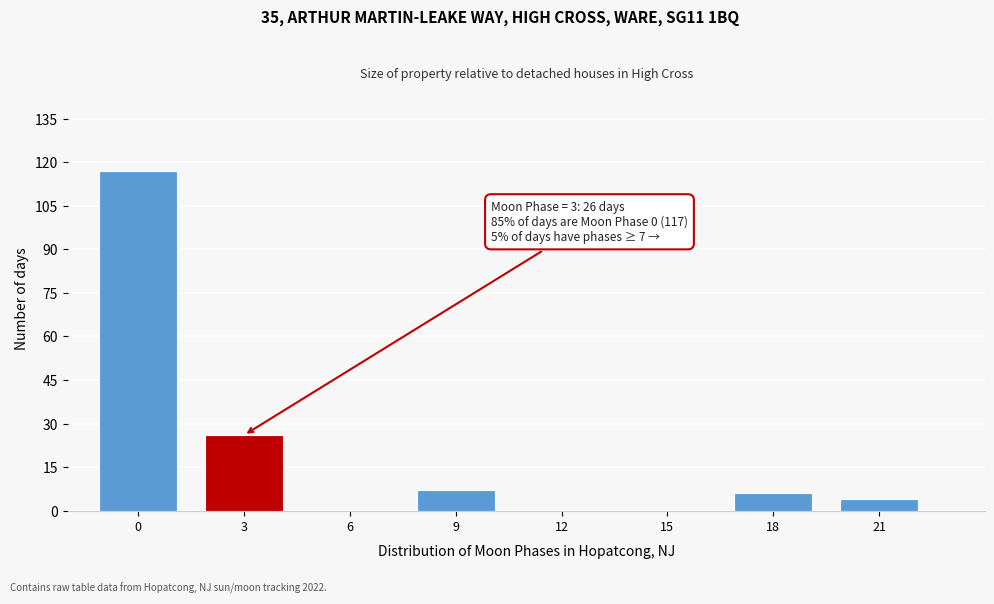

Reading left to right, list all the values displayed in this chart.

0=117	3=26	6=0	9=7	12=0	15=0	18=6	21=4